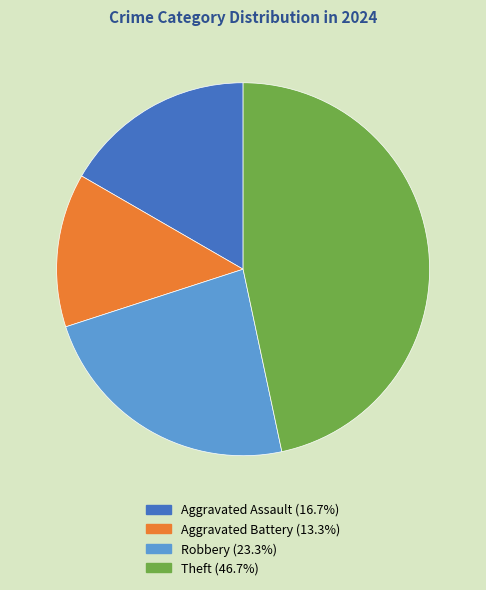

Is there a majority slice in this chart?

No